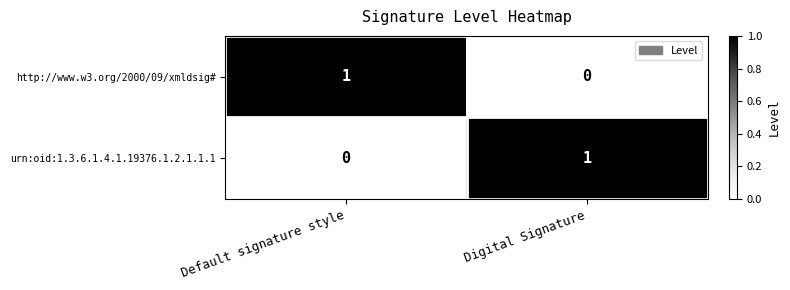

Is the value of http://www.w3.org/2000/09/xmldsig# at Default signature style greater than the value of urn:oid:1.3.6.1.4.1.19376.1.2.1.1.1 at Default signature style?

Yes